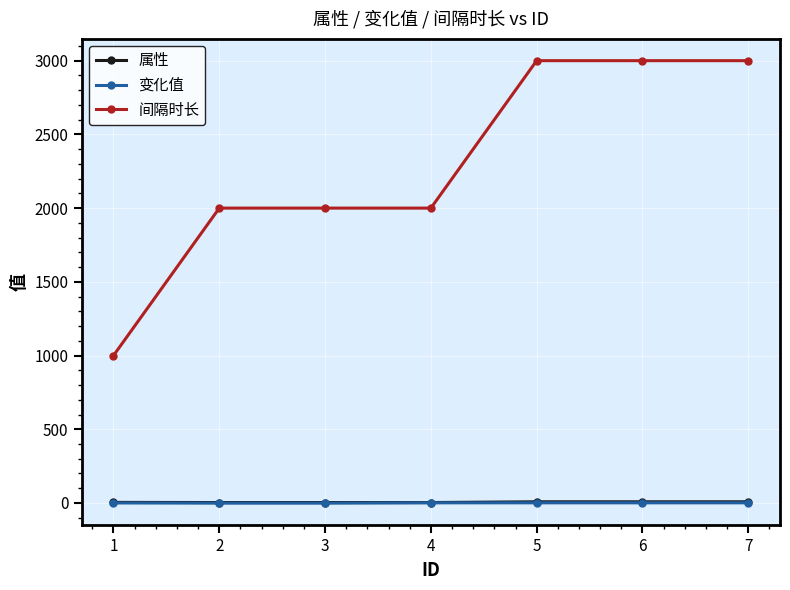

What is the total value across all series at 7?

3009.0